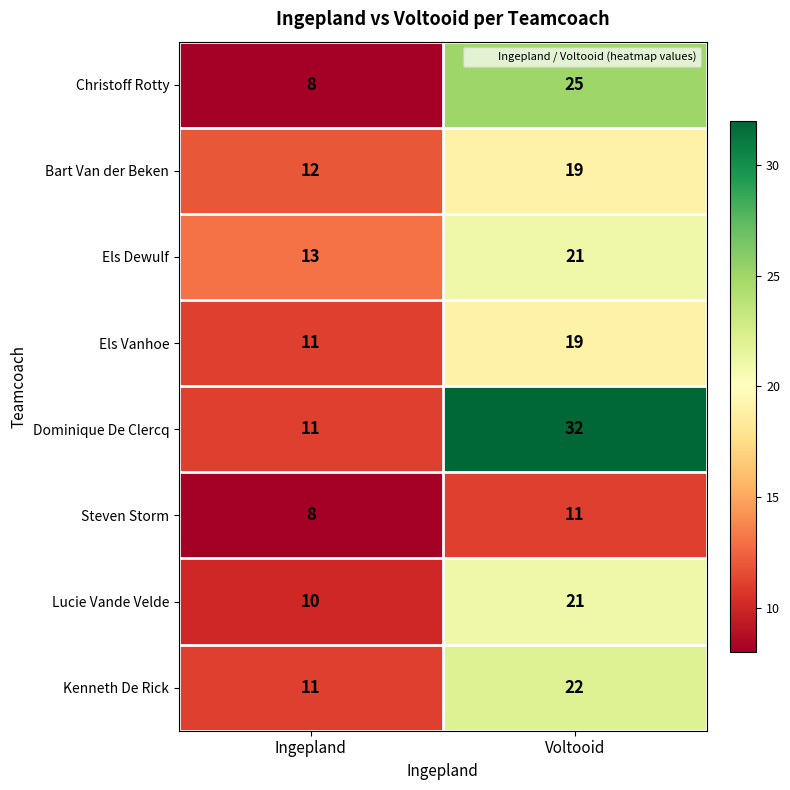

What is the sum of the Lucie Vande Velde values at Voltooid and Ingepland?

31